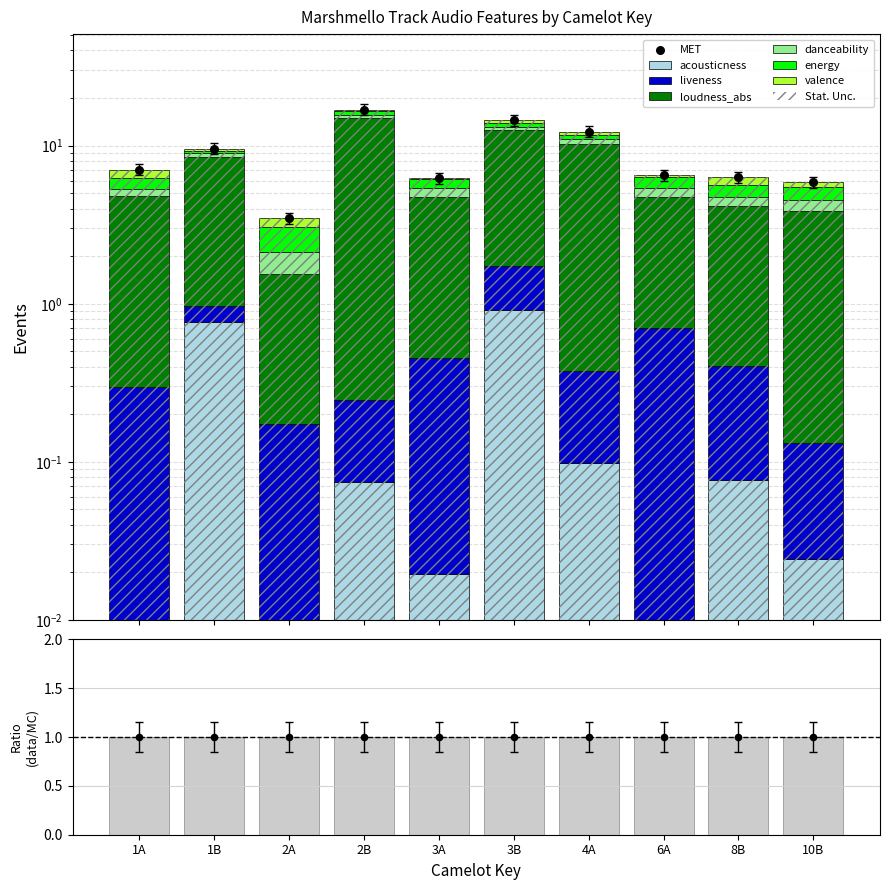

Which series has the largest total across all categories?

loudness_abs